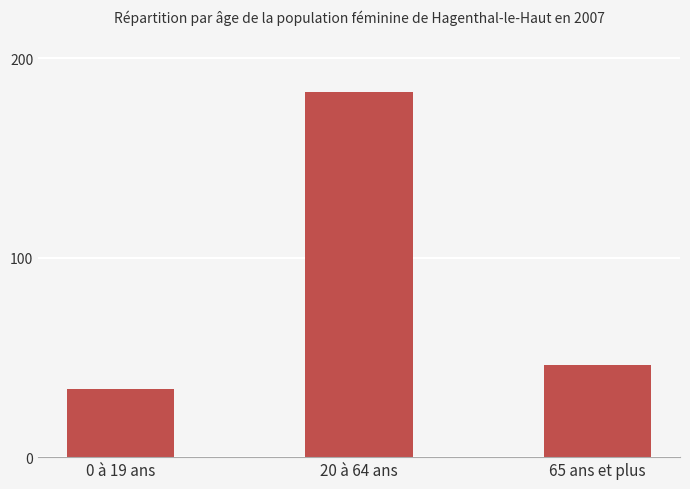

At which label is the value closest to 108?

65 ans et plus